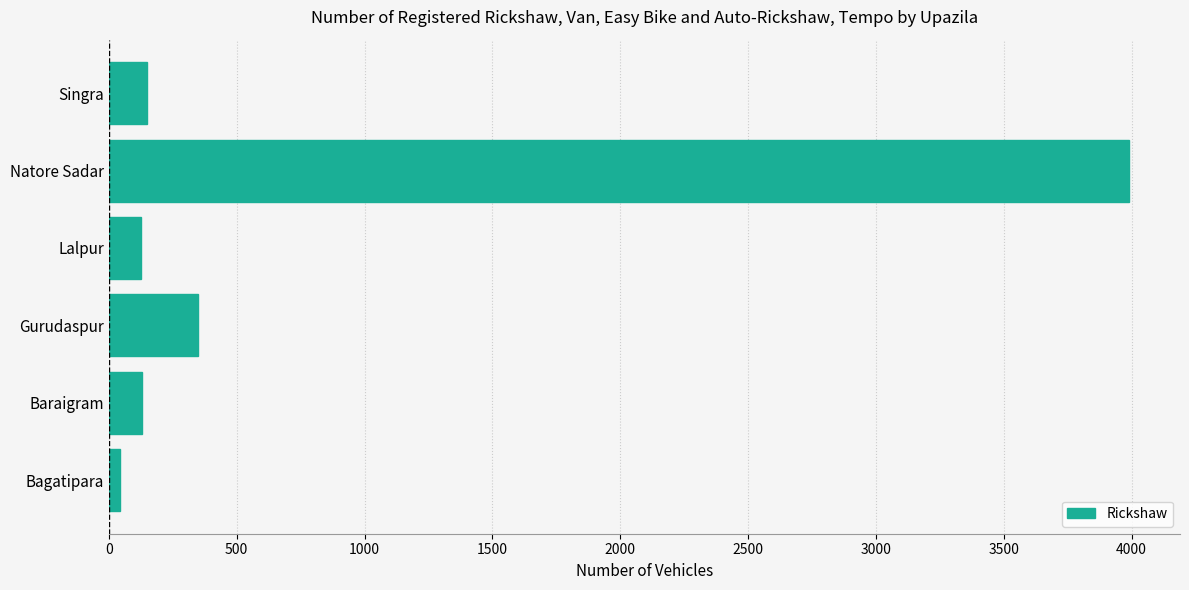

What is the maximum value shown in the chart?

3990